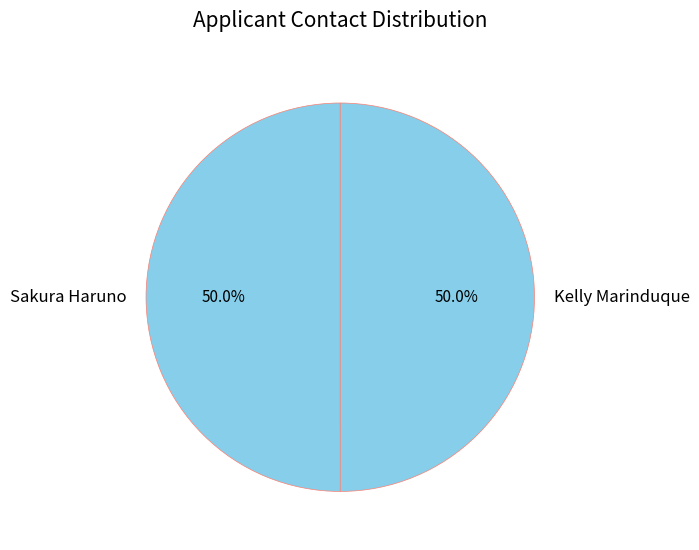

What percentage is NOT represented by Sakura Haruno?

50.0%